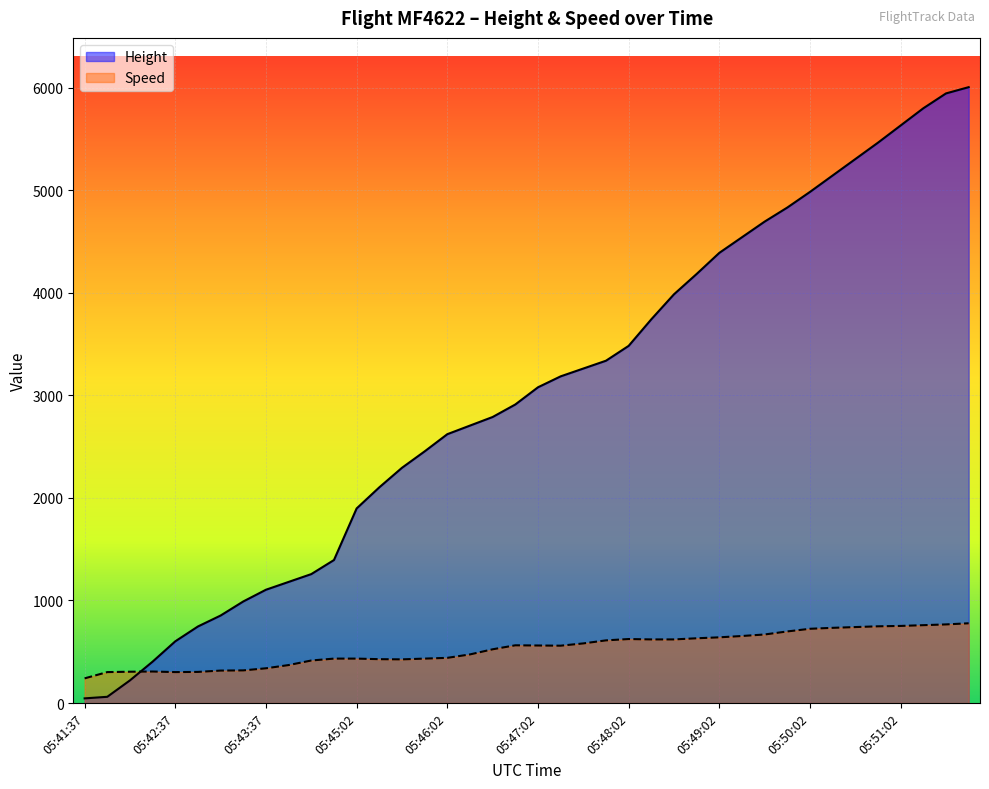

Read the Speed value at 05:46:32.

524.1